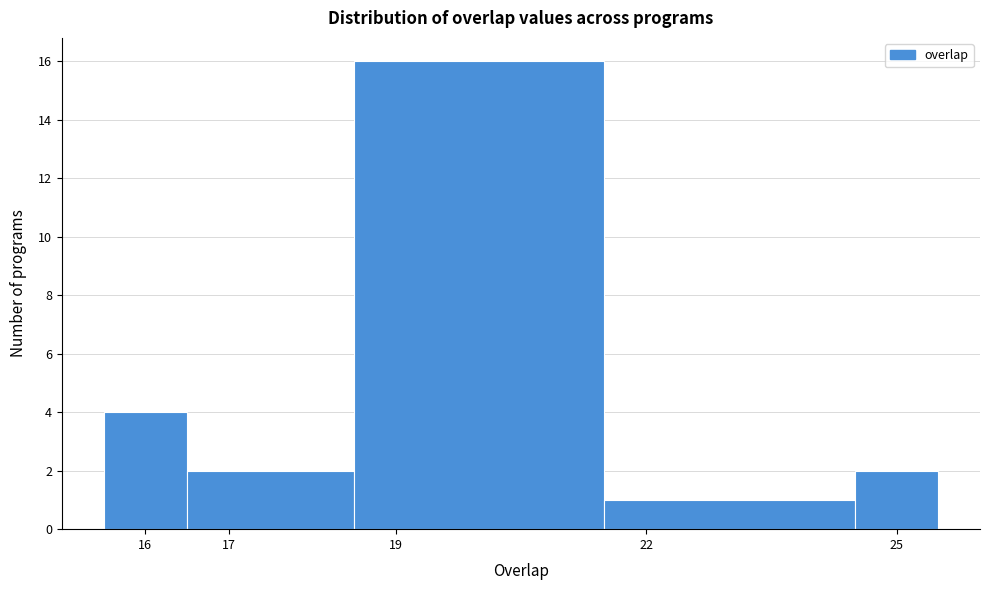

Reading left to right, list every bar in this chart as the range it spans on the x-axis followed by its height. The values are not printed on the chart, so give them approximately, as read against the axis.

15.5 to 16.5: 4
16.5 to 18.5: 2
18.5 to 21.5: 16
21.5 to 24.5: 1
24.5 to 25.5: 2